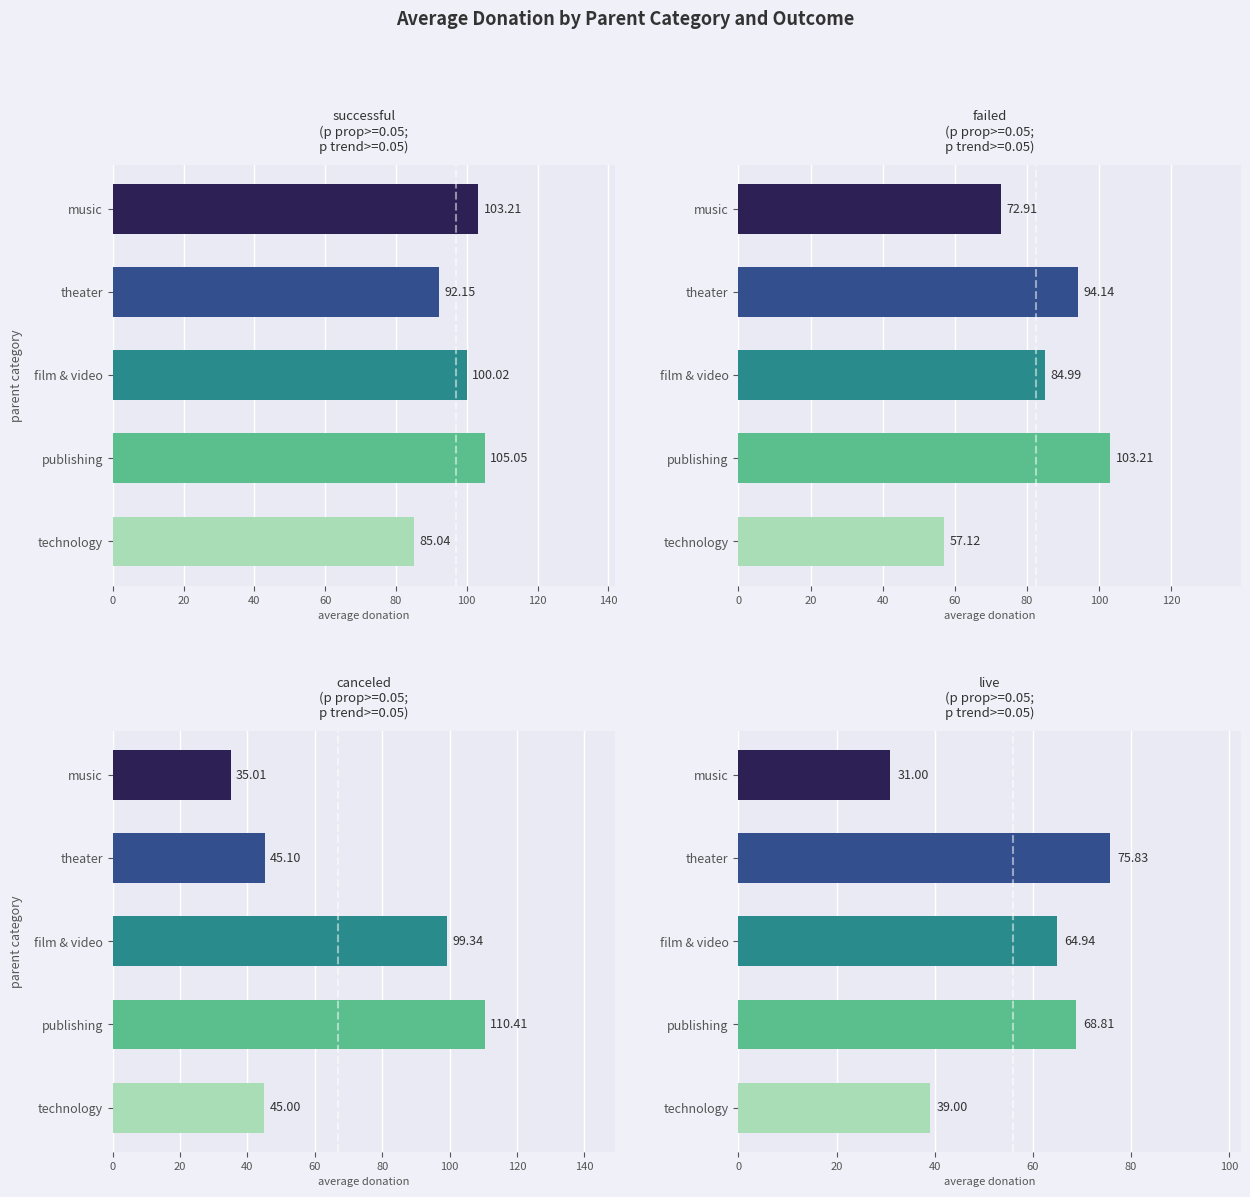

What is the difference between the highest and lowest values at theater?

49.0